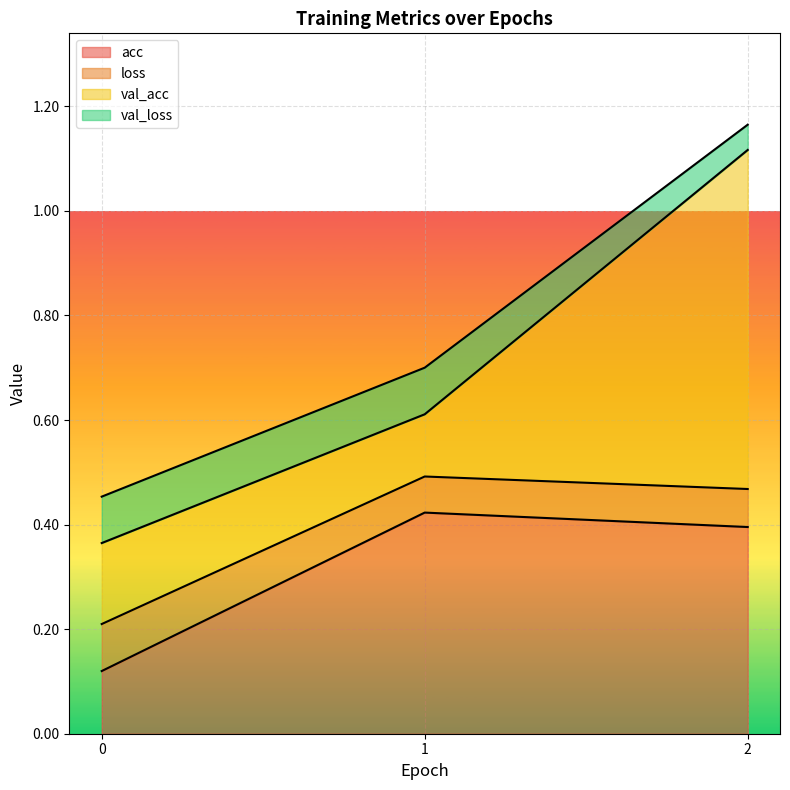

True or false: acc has a value of 0.4 at 2.

True